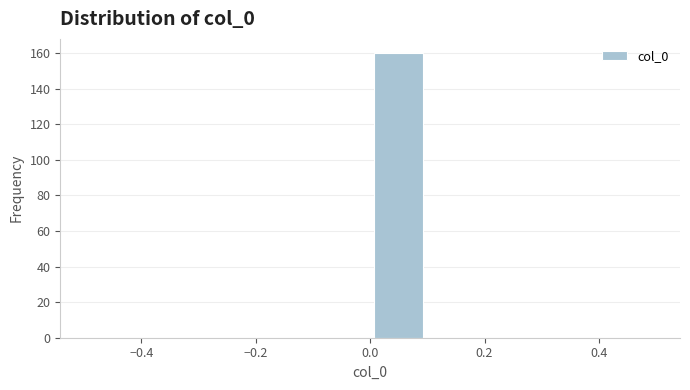

Reading left to right, list every bar in this chart as the range it spans on the x-axis followed by its height. The values are not printed on the chart, so give them approximately, as read against the axis.

-0.5 to -0.4: 0
-0.4 to -0.3: 0
-0.3 to -0.2: 0
-0.2 to -0.1: 0
-0.1 to 0.0: 0
0.0 to 0.1: 160
0.1 to 0.2: 0
0.2 to 0.3: 0
0.3 to 0.4: 0
0.4 to 0.5: 0